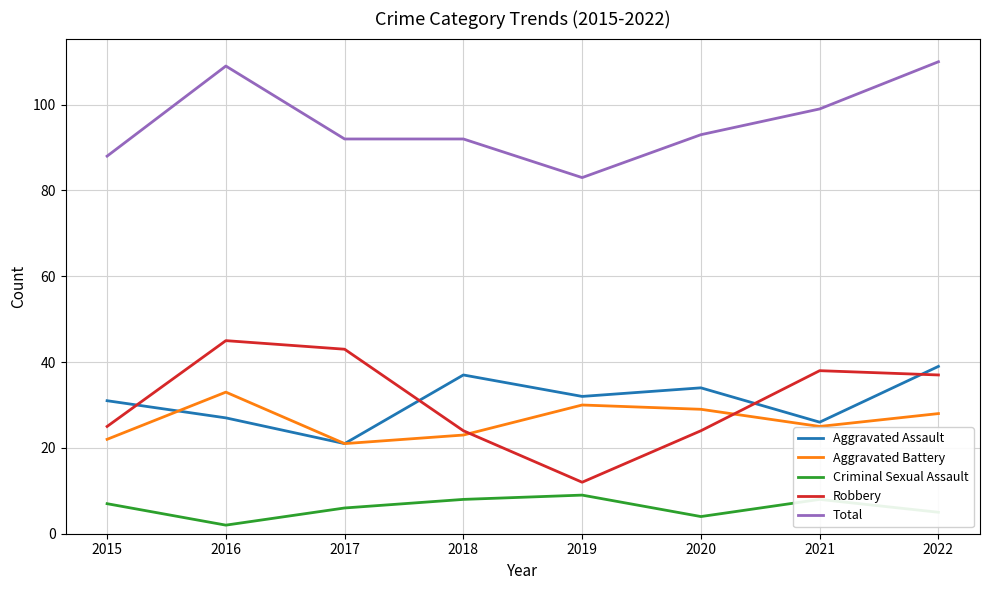

At which category does Aggravated Assault reach its first local valley?

2017